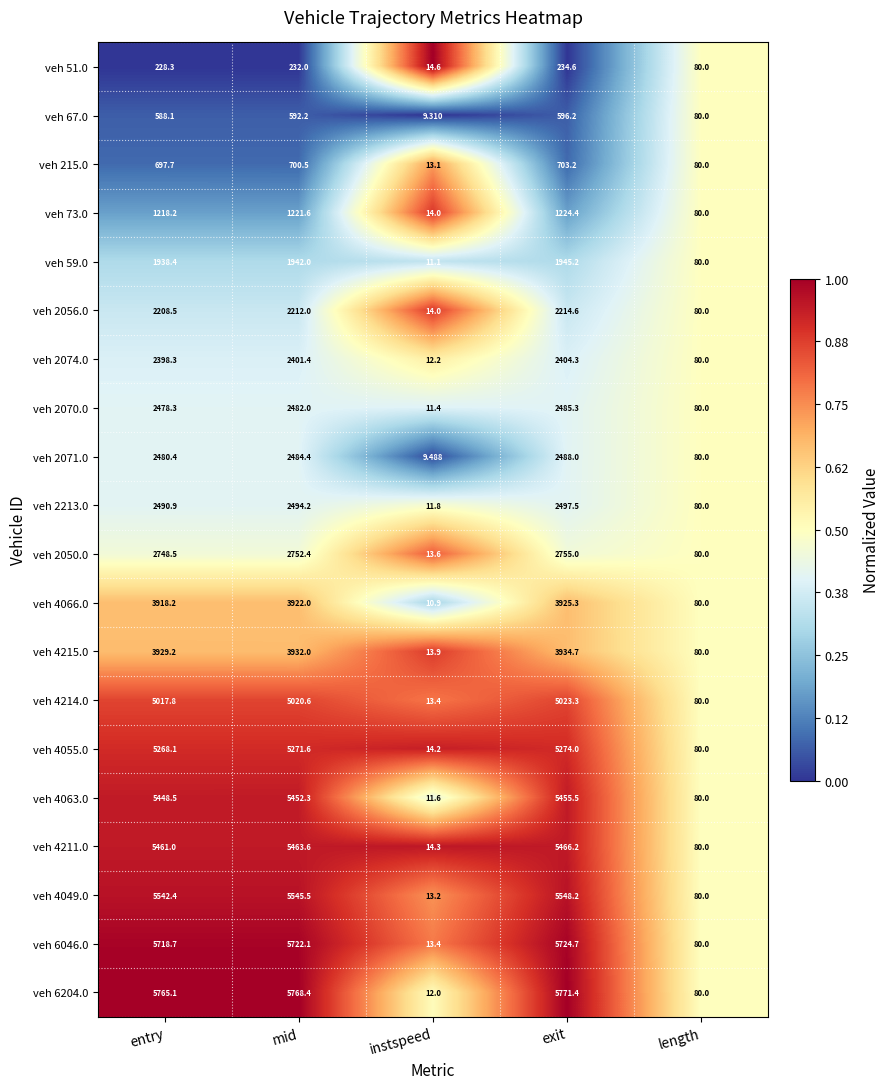

Which category has the lowest value across all series?

instspeed